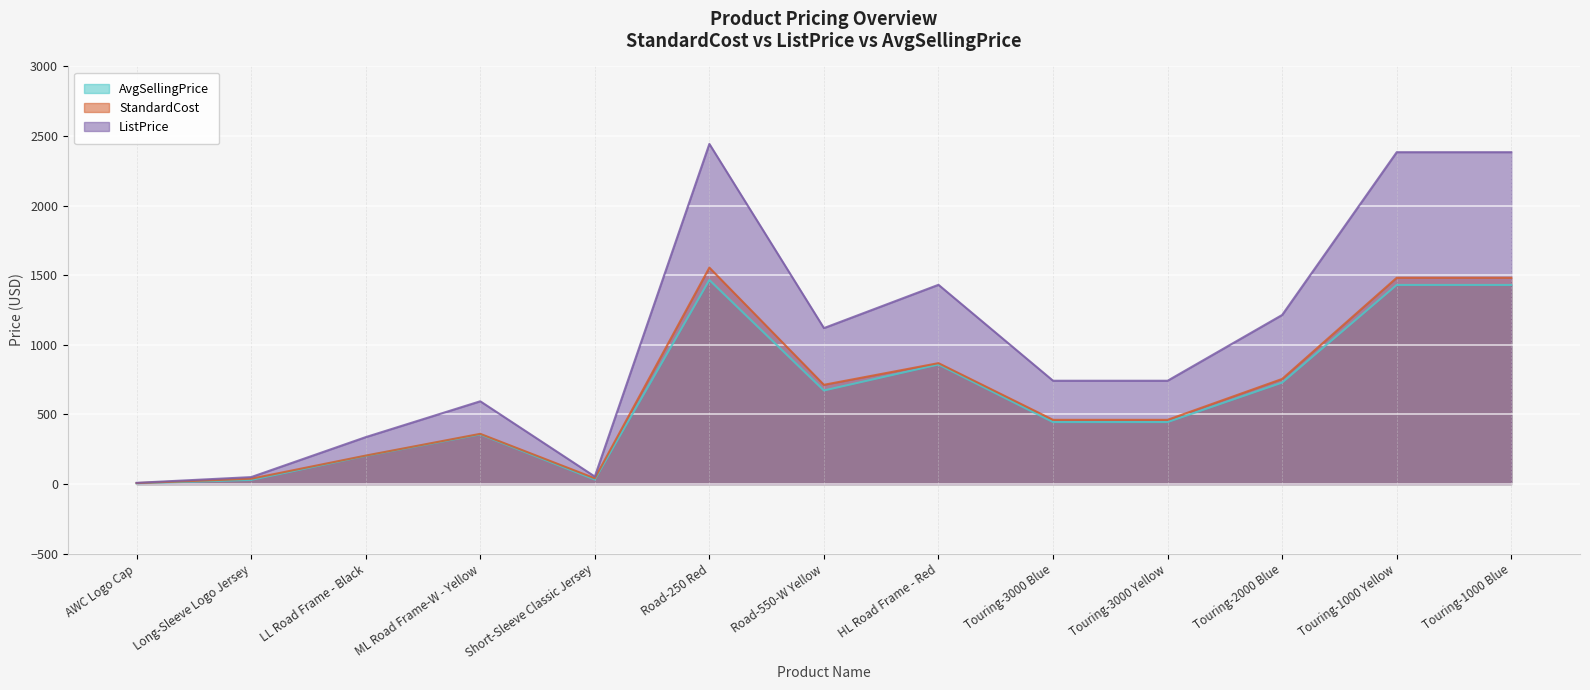

What is the value of the AvgSellingPrice point at the 9th from the left?

445.4